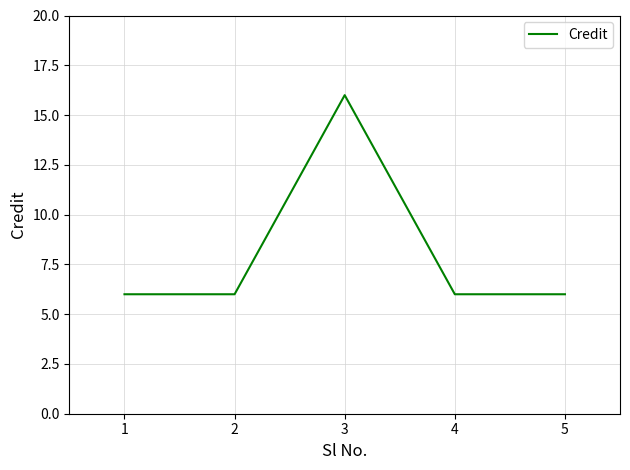

Reading right to left, list all the values displayed in this chart.

6	6	16	6	6